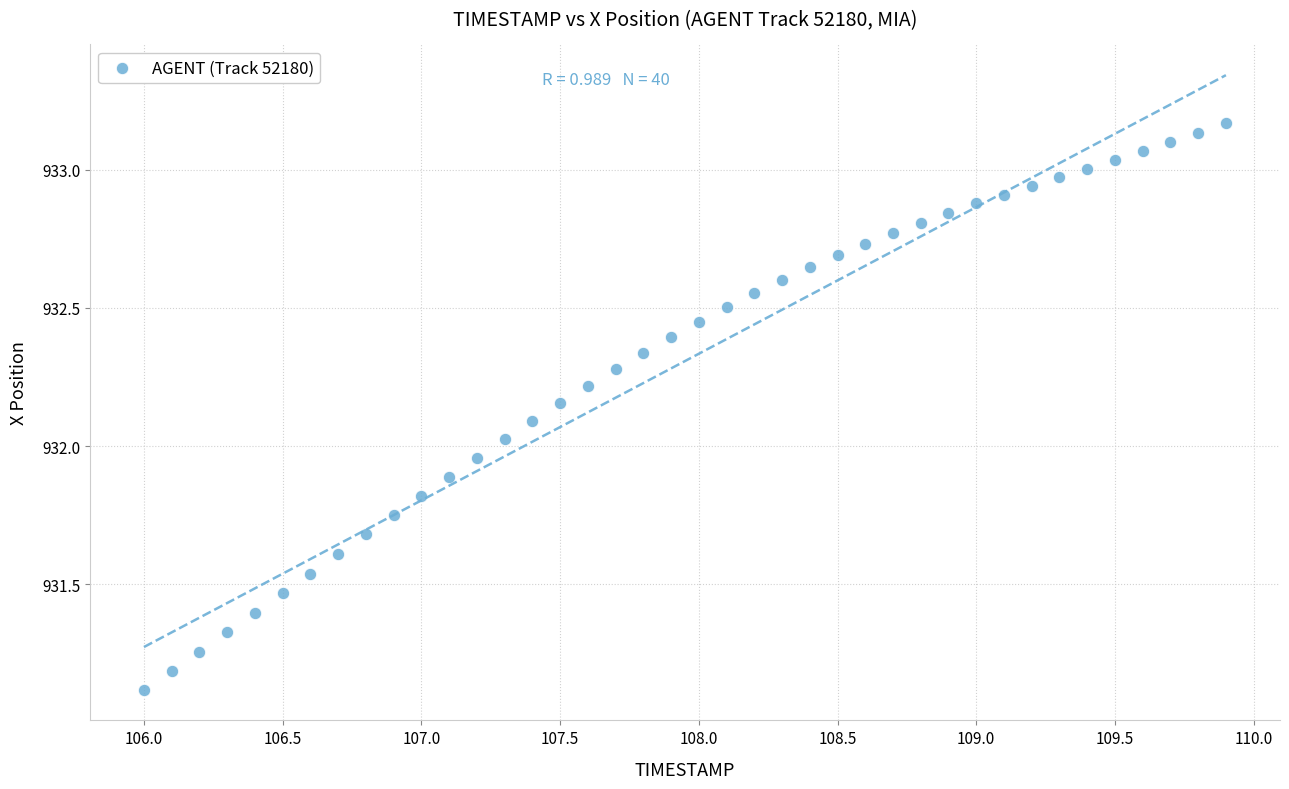

What is the range of Y values (max minus min)?

2.1